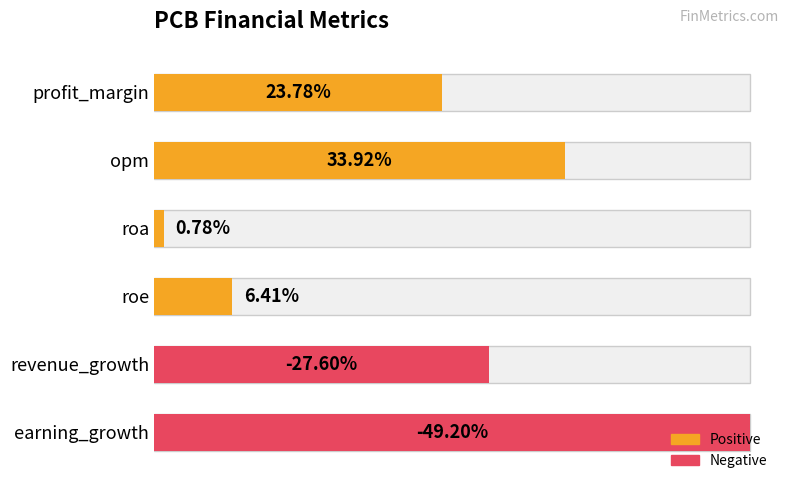

Is it true that the value at roa is 1.2?

False